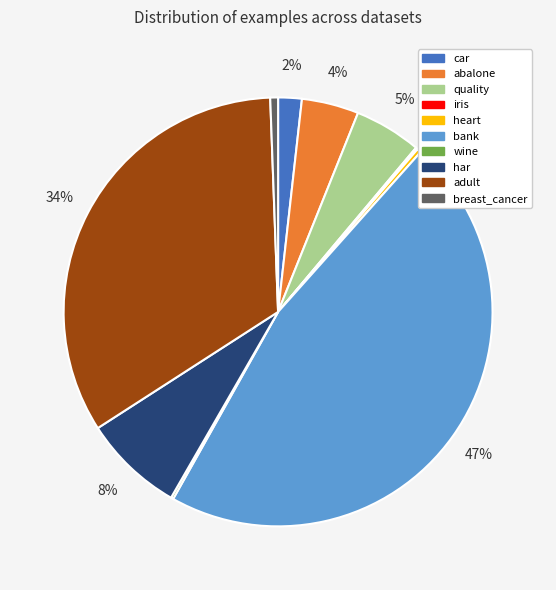

Which slice is the largest?

bank